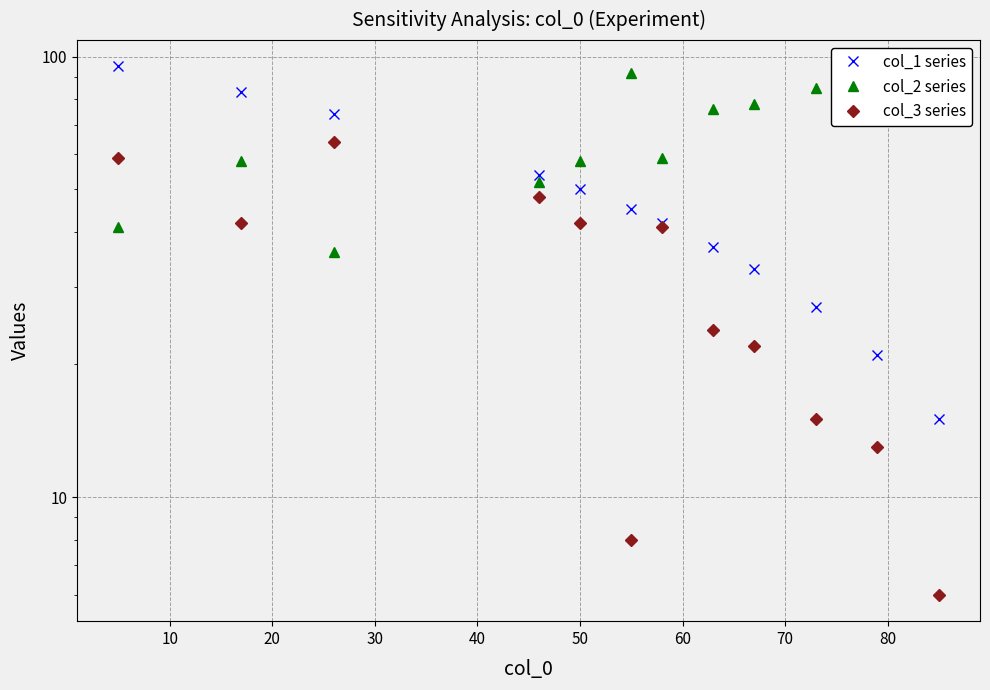

Count the number of data series in this chart.

3